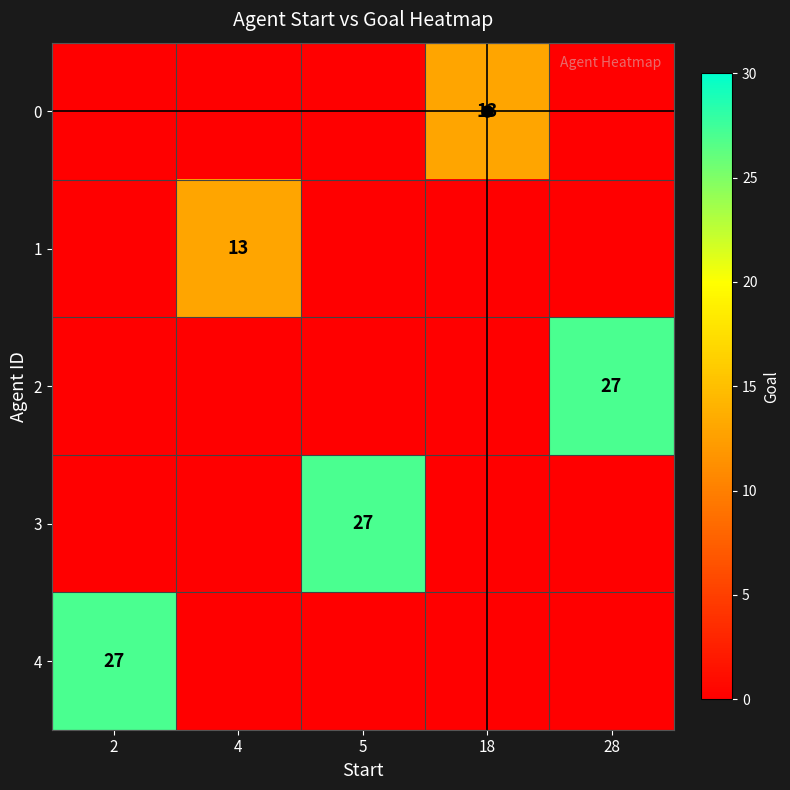

Which series has the largest total across all categories?

2